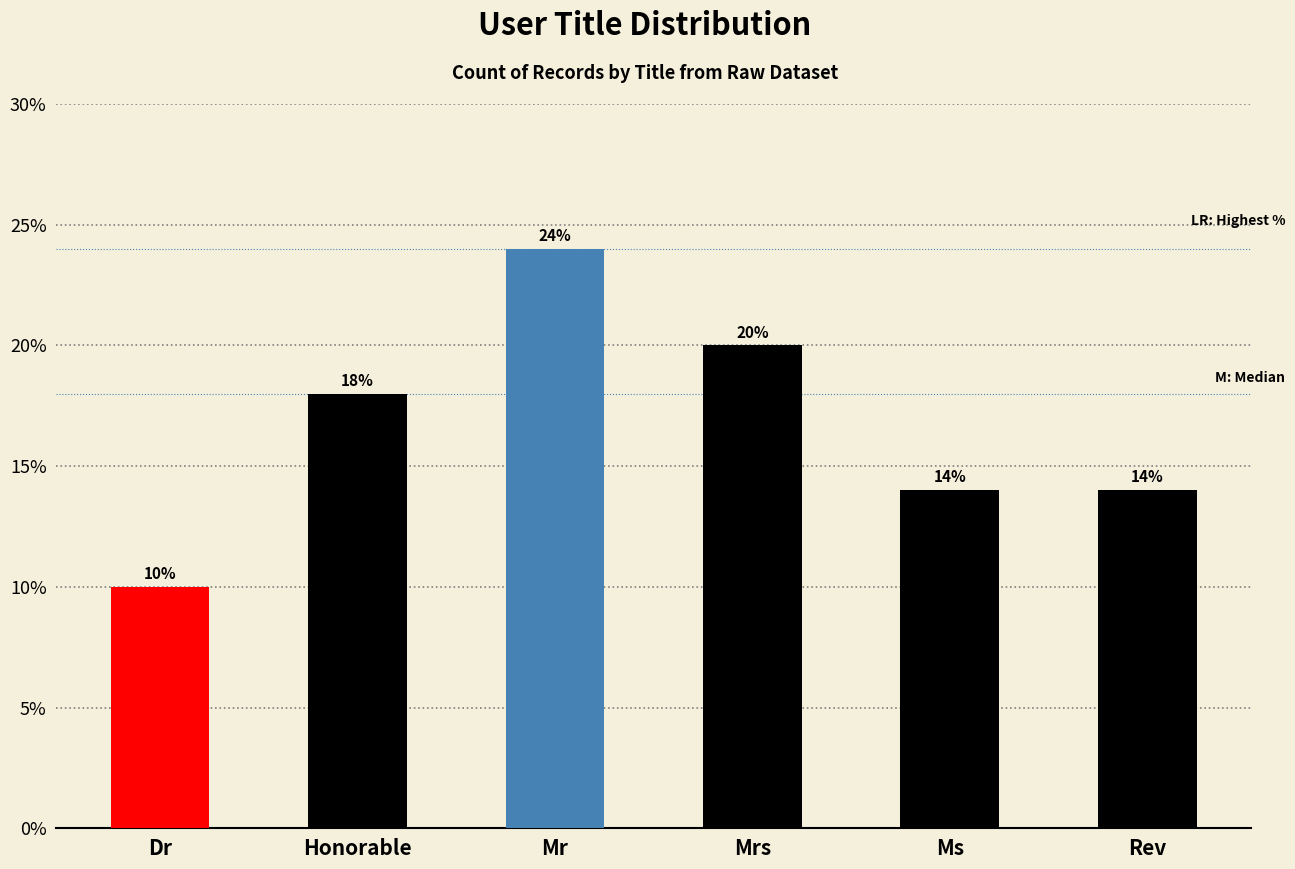

List the labels in order of value, smallest first.

Dr, Ms, Rev, Honorable, Mrs, Mr